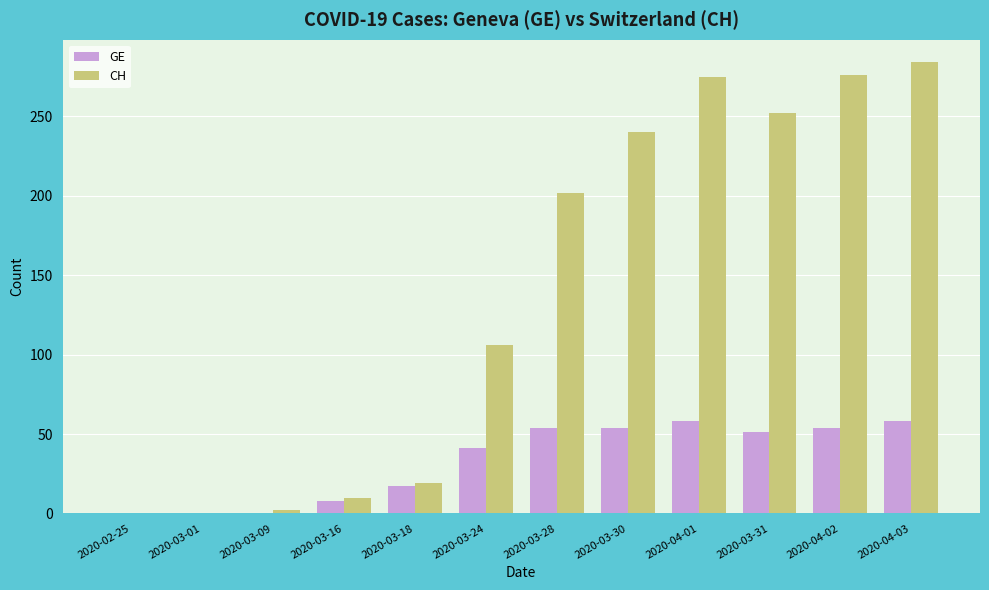

The GE series shows 62 at 2020-03-24. True or false?

False